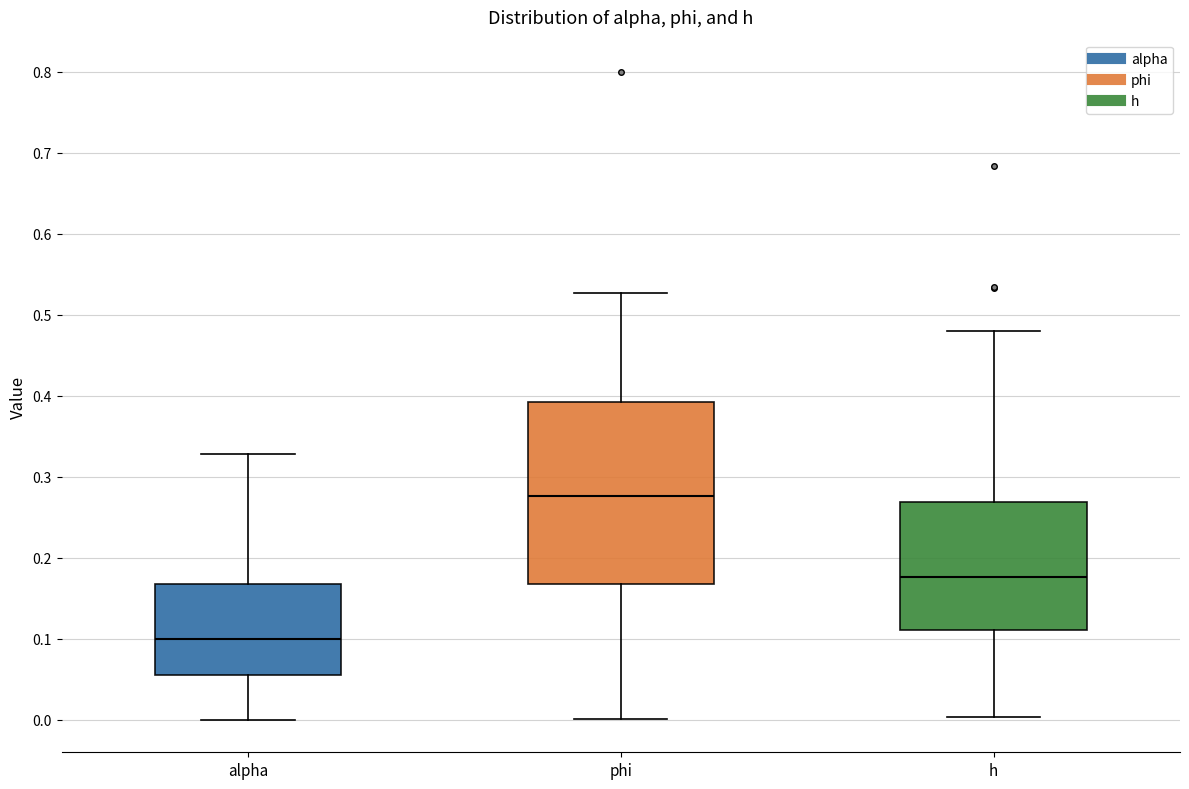

Comparing the boxes themselves (not the whiskers), which one is the tallest?

phi